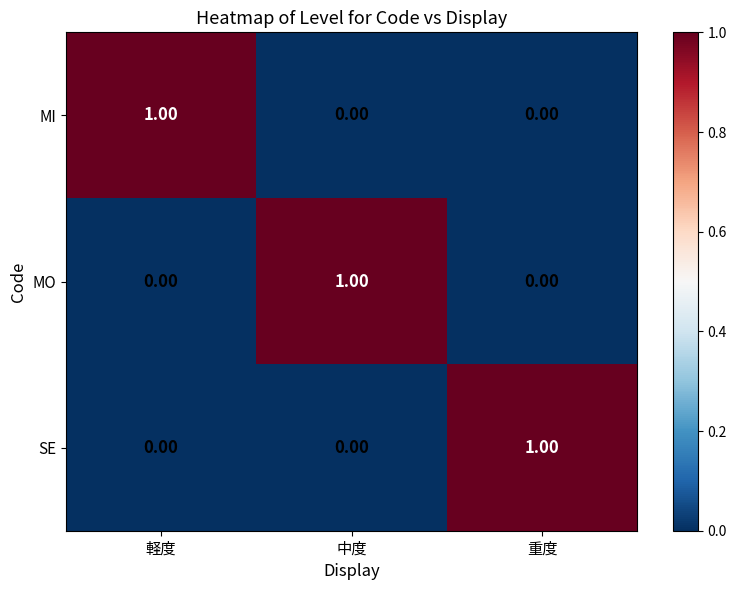

At how many categories does at least one series exceed 0?

3